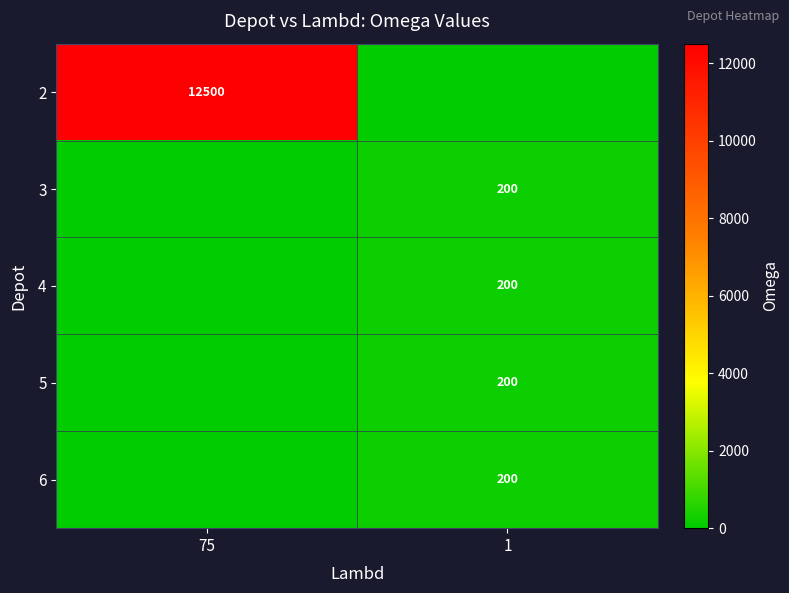

At how many categories does at least one series exceed 11711?

1